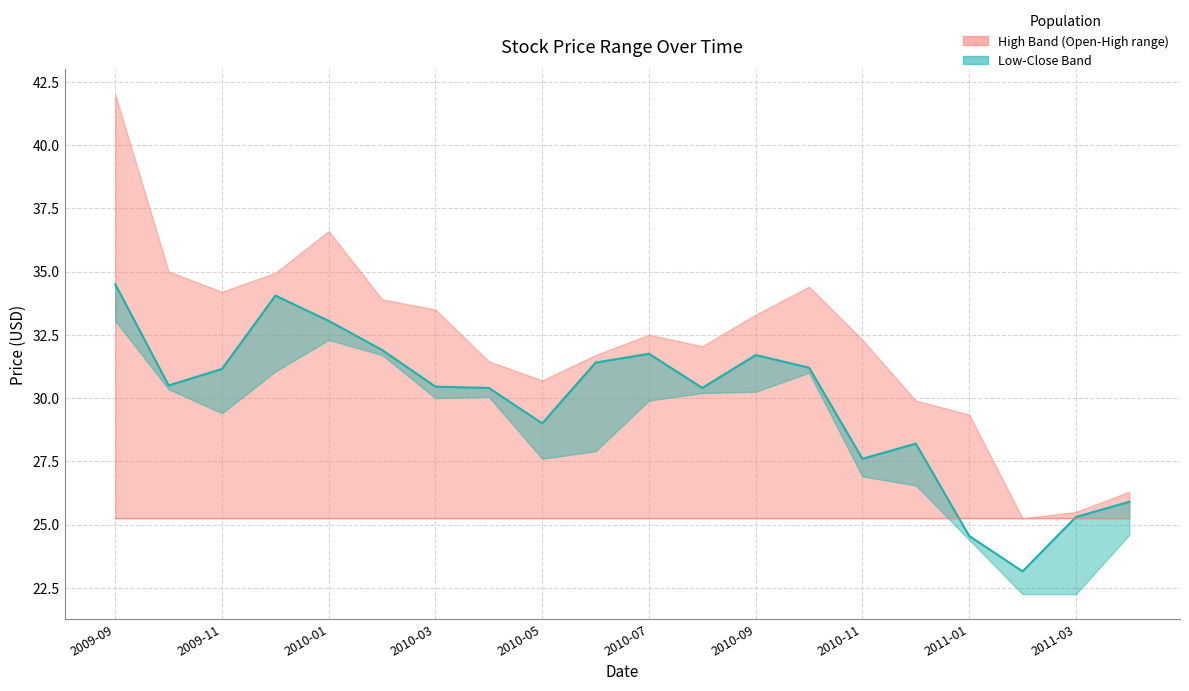

What is the label of the 1st point from the left?

2009-09